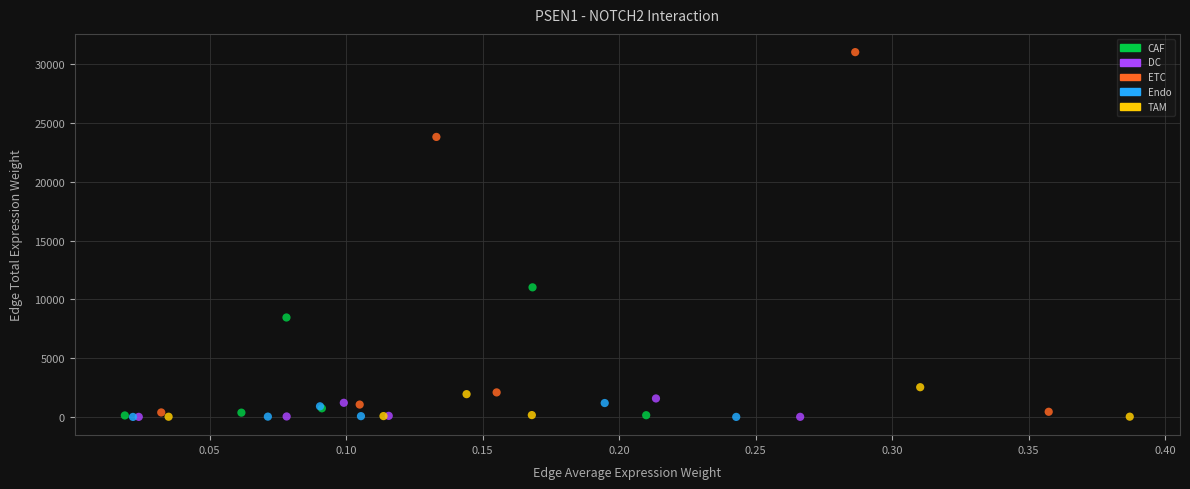

What are all the series names shown in the legend?

CAF, DC, ETC, Endo, TAM